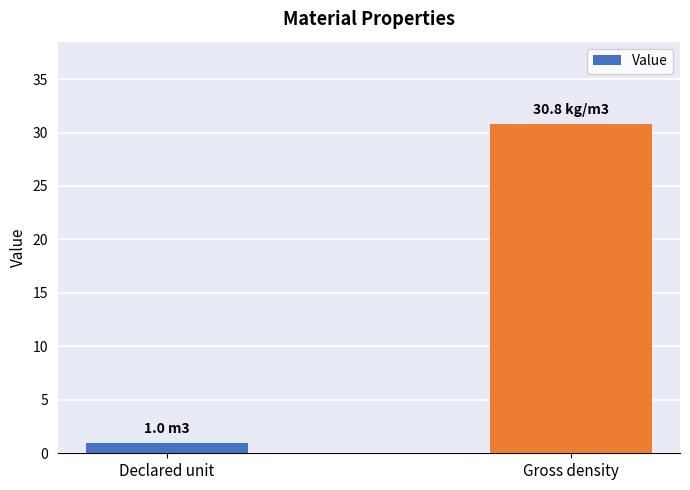

How many values exceed 30?

1